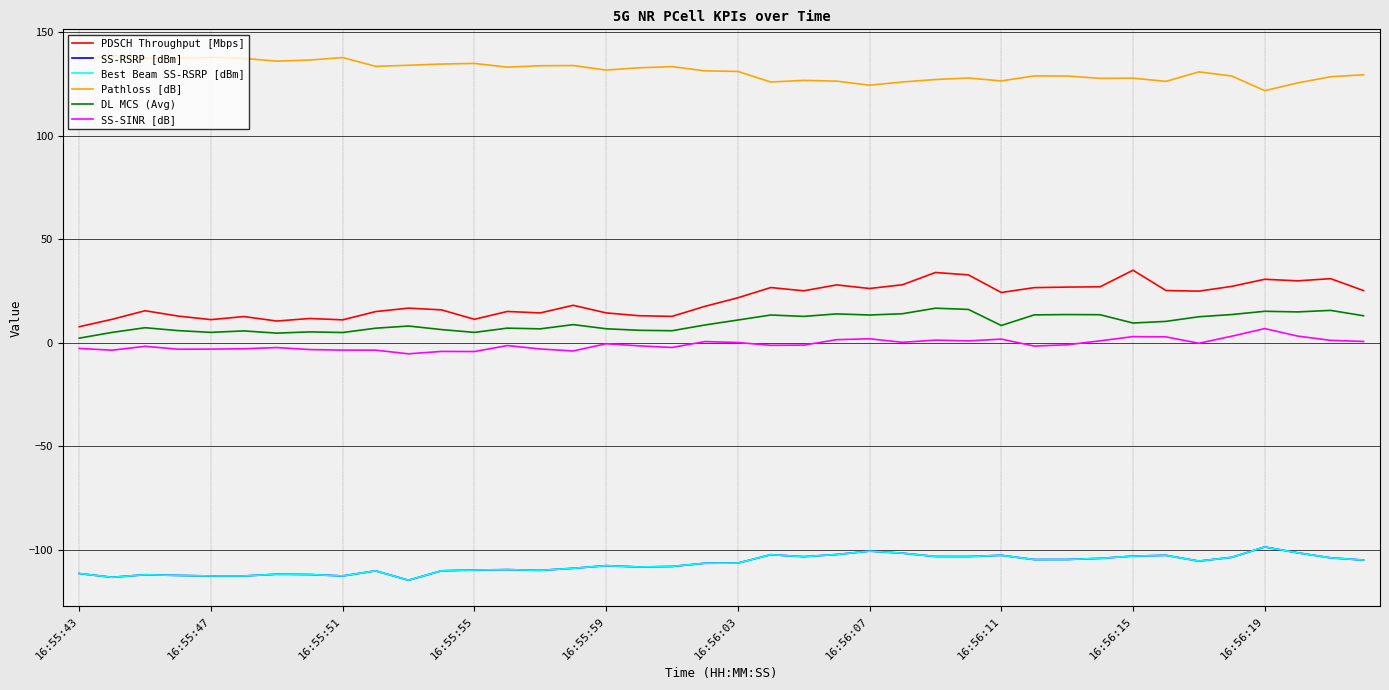

True or false: SS-SINR [dB] and Best Beam SS-RSRP [dBm] intersect in this chart.

False